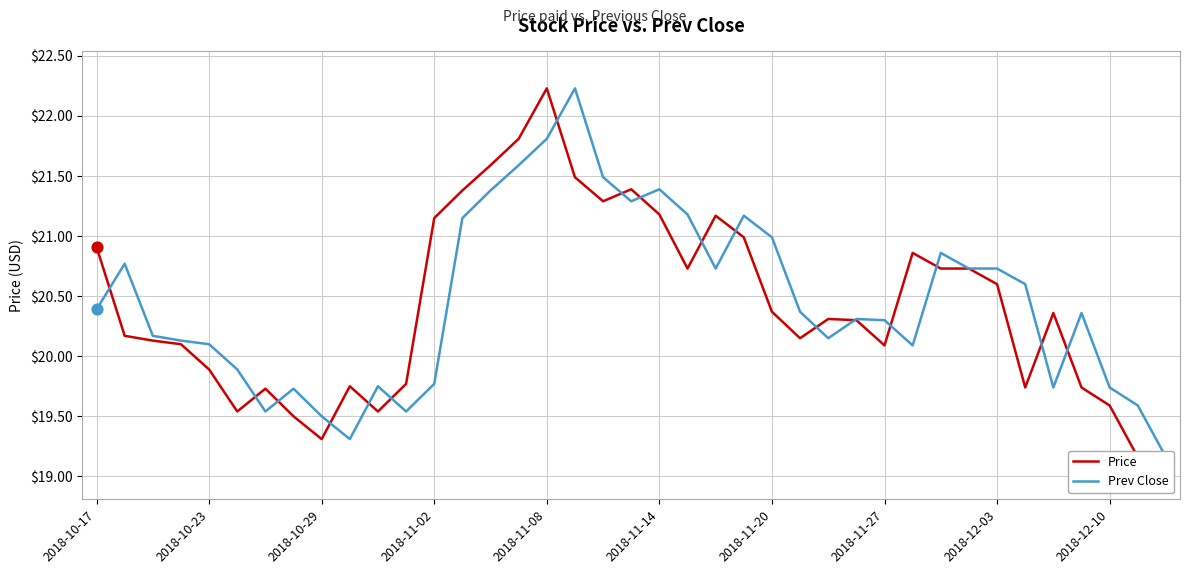

Is the value of Price at 29 greater than the value of Prev Close at 2018-11-27?

Yes